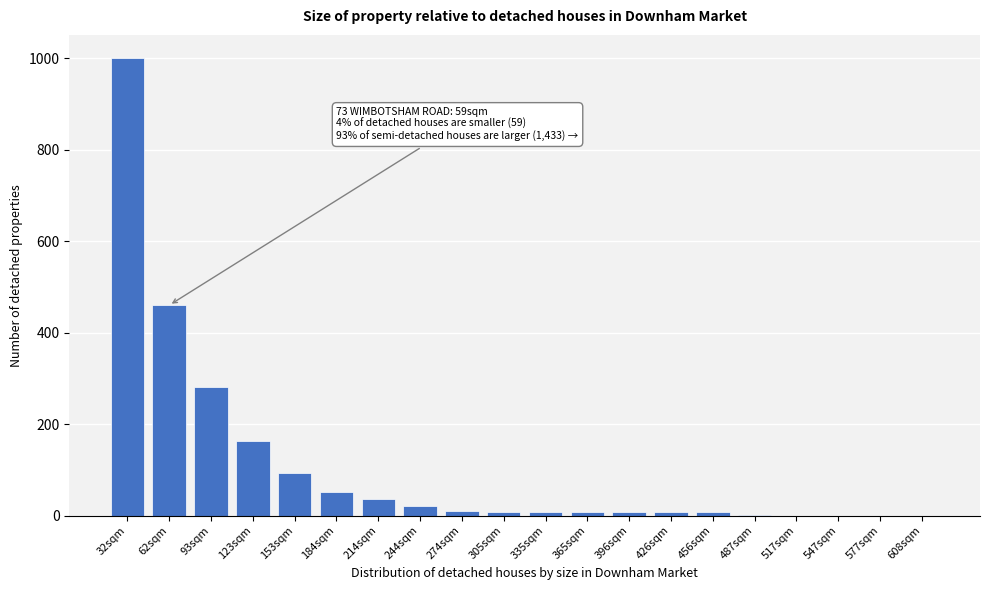

At which label is the value closest to 500?

62sqm